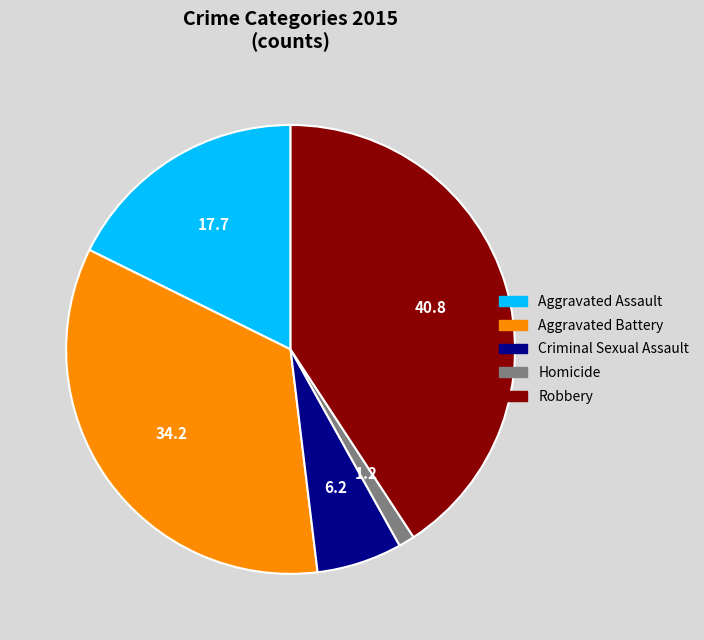

Do Homicide and Robbery together represent more than half of the pie?

No